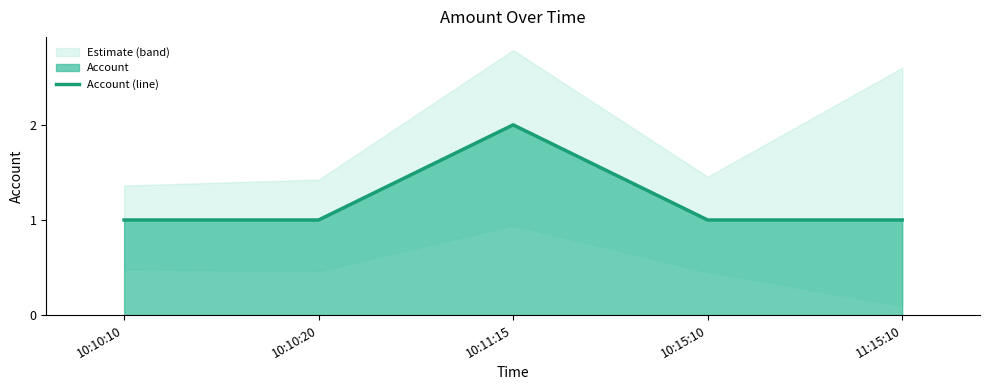

Count the number of values greater than 1.

1